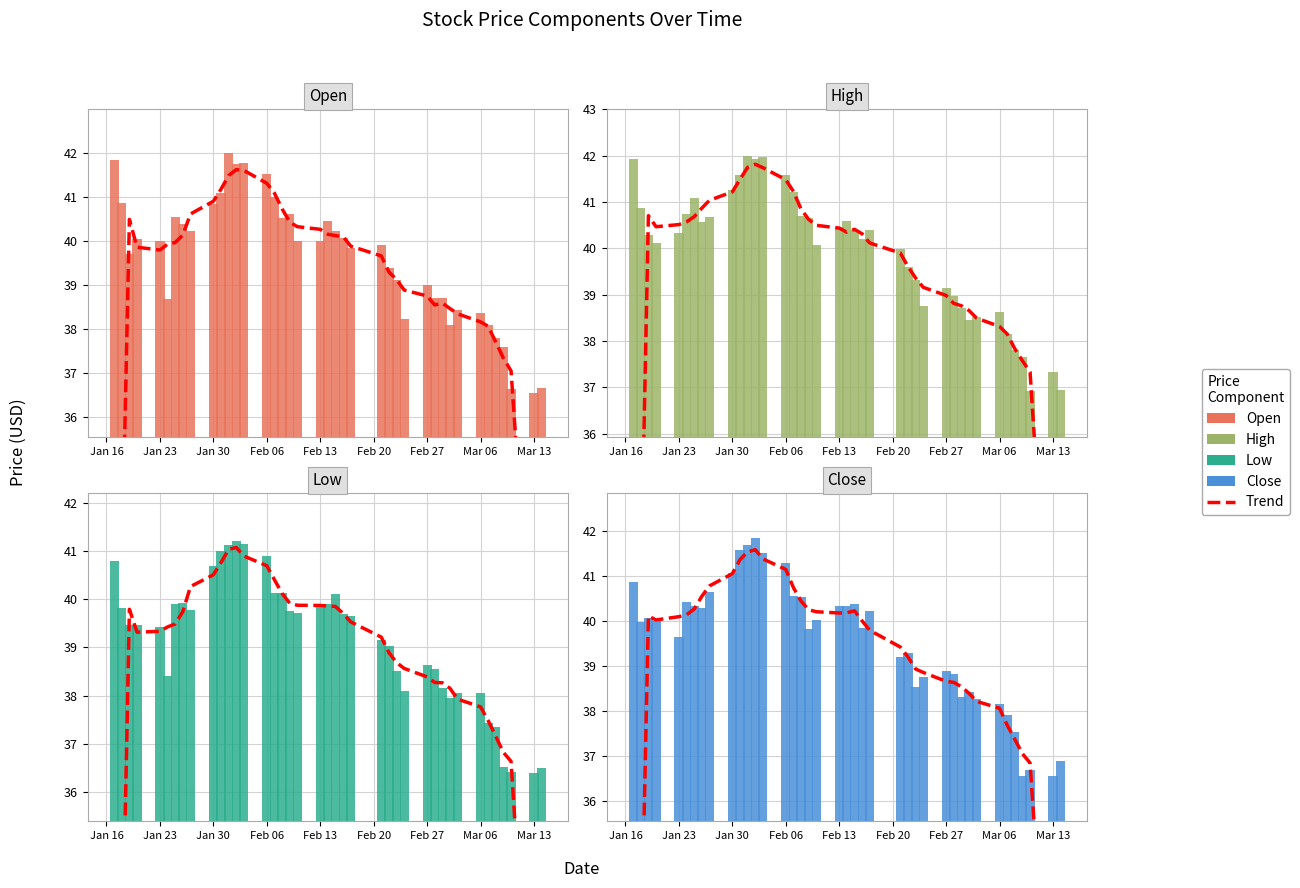

The Close series shows 62.3 at 12. True or false?

False